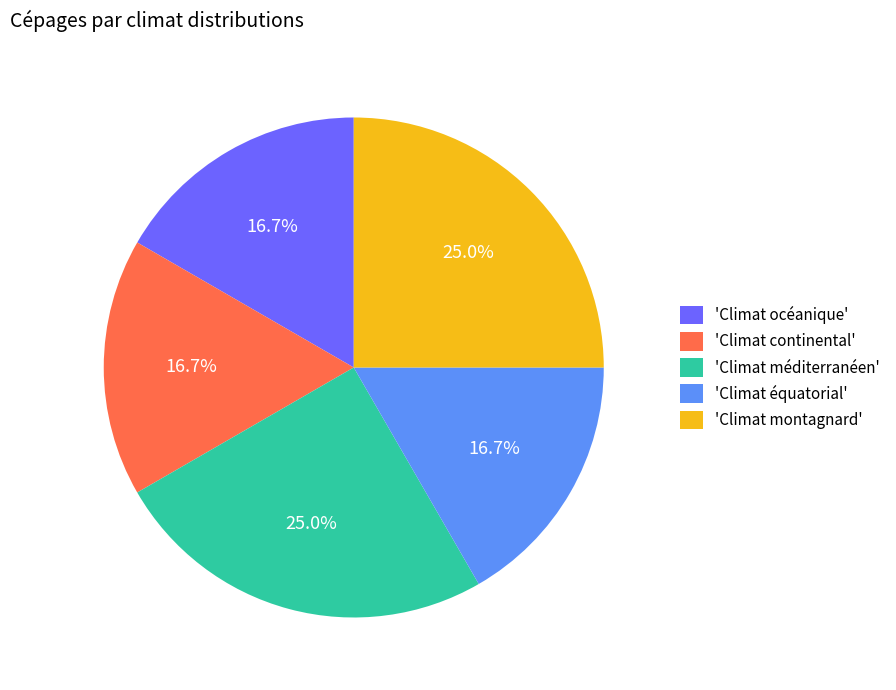

How much of the chart is everything except 'Climat océanique'?

83.3%